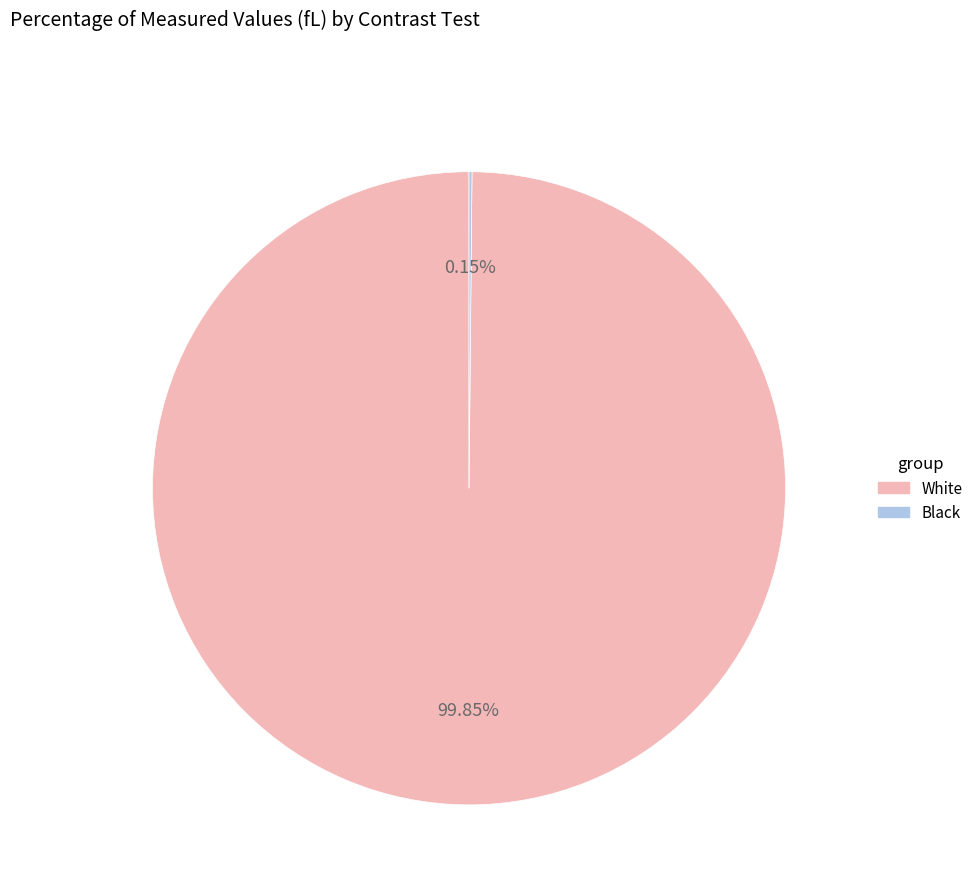

To the nearest percent, what is the difference between the largest and smallest slice percentages?

100%